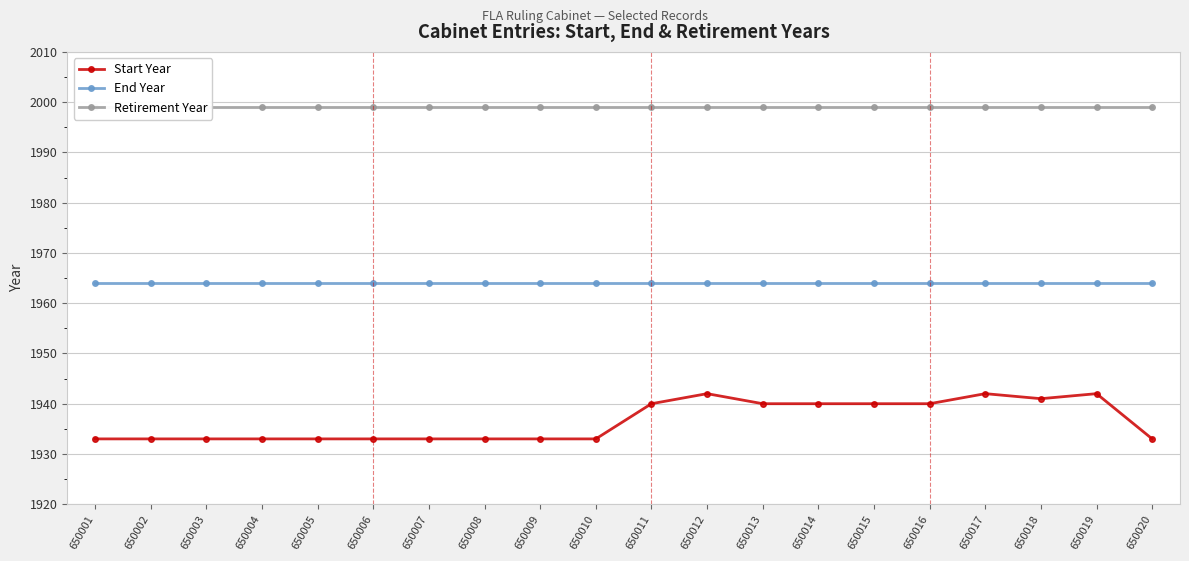

Rank the series at 650014 from highest to lowest value.

Retirement Year, End Year, Start Year